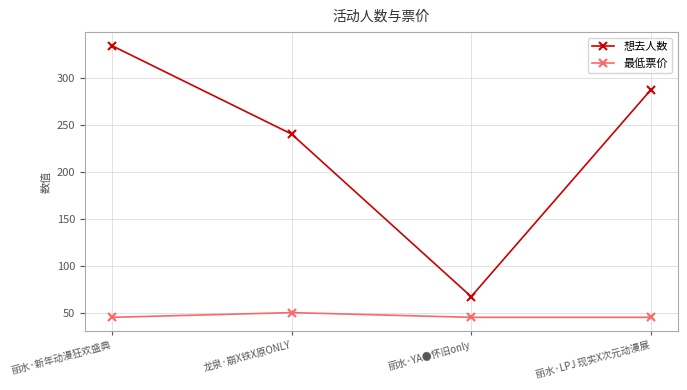

List the series in order of their peak value, lowest first.

最低票价, 想去人数